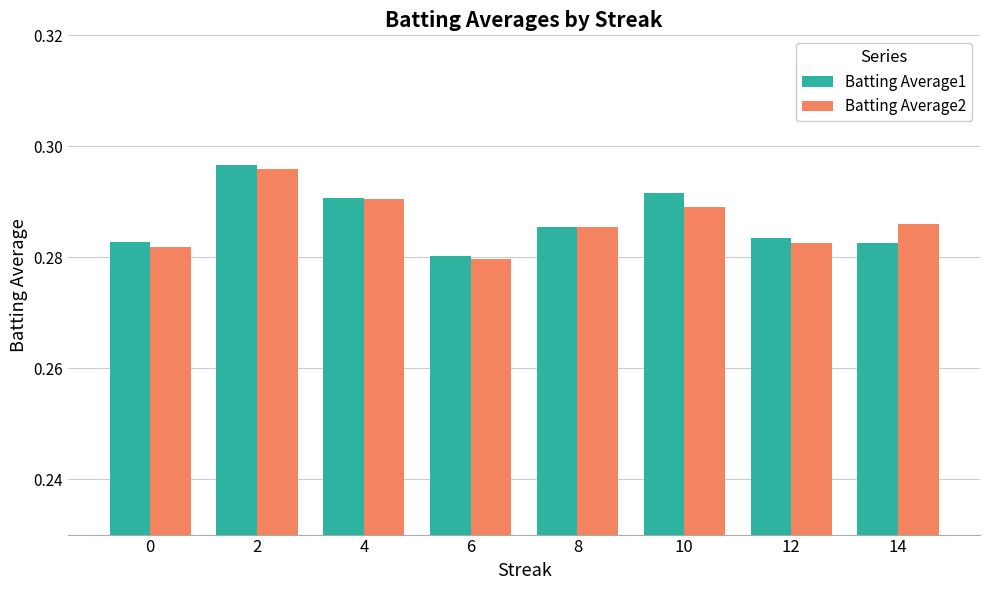

True or false: Batting Average1 has a value of 0.1 at 12.

False